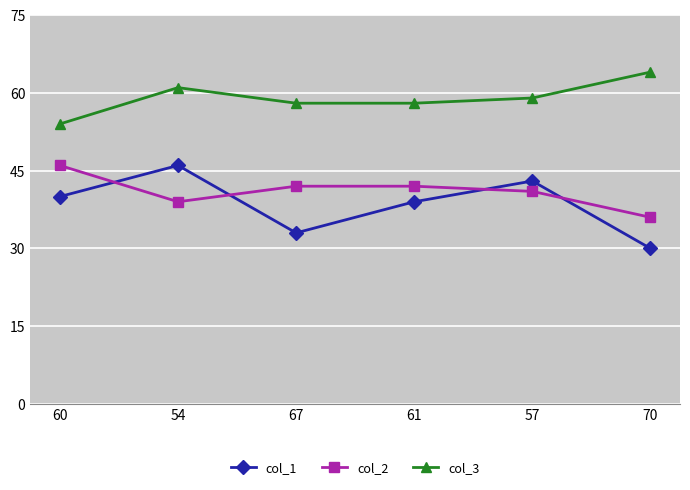

Is this an area chart (filled region under the line)?

No